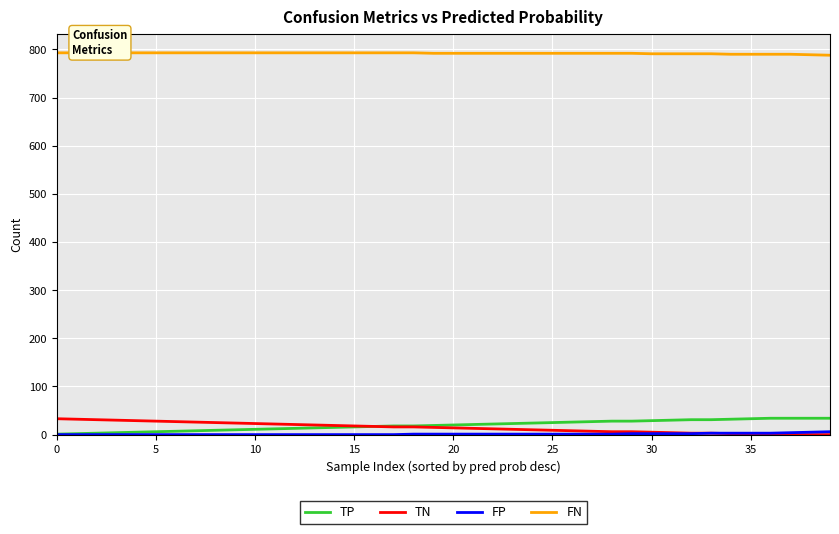

What is the value of the FP point at the 39th from the left?

5